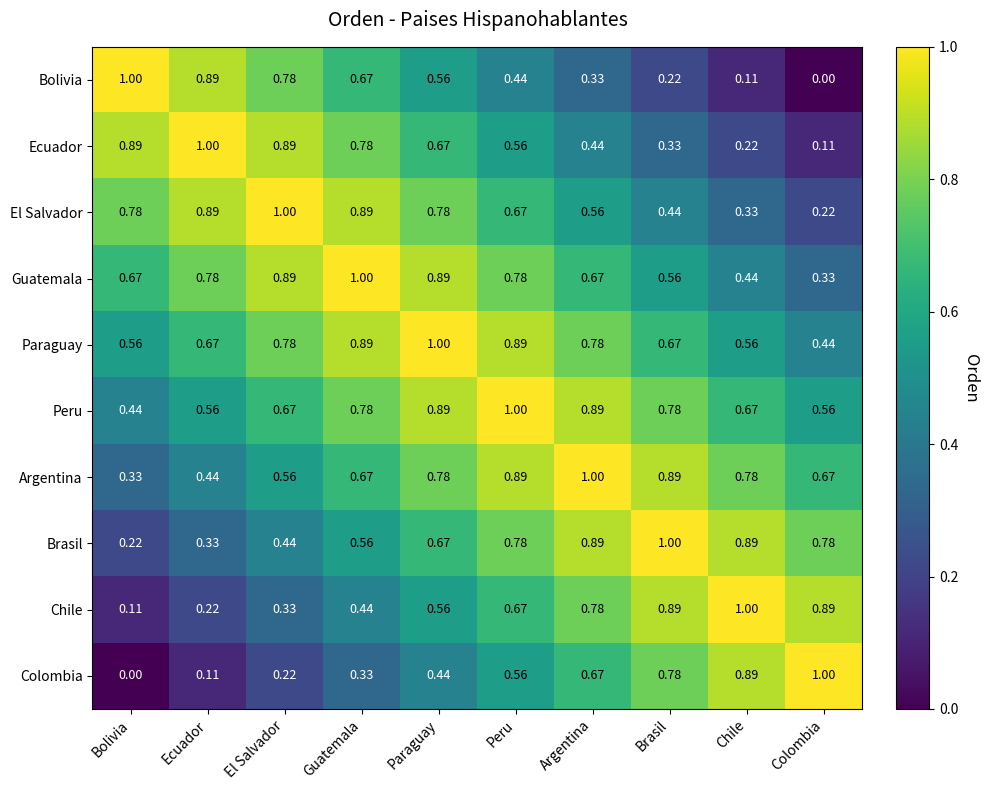

At which label is Paraguay closest to 0?

Colombia